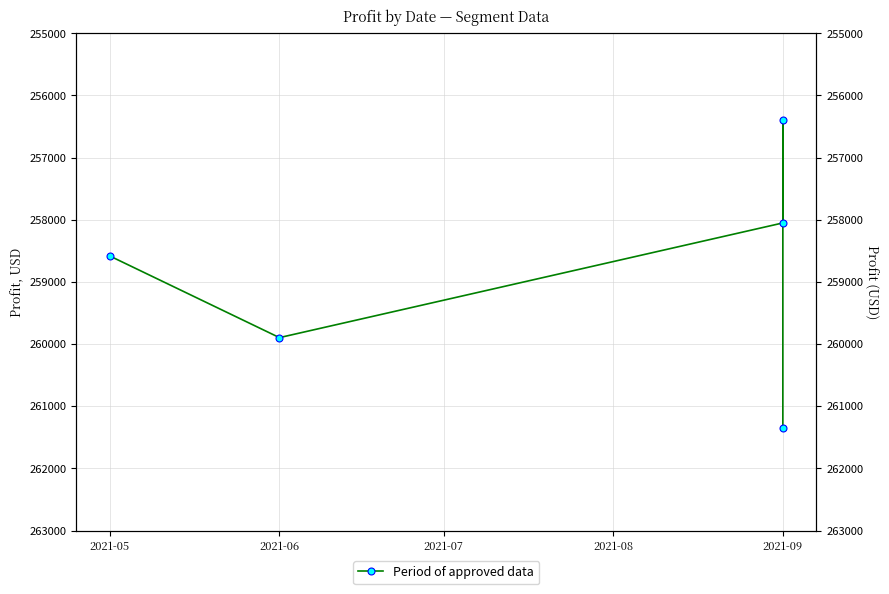

Rank the categories by value from highest to lowest.

2021-09, 2021-06, 2021-05, 2021-09, 2021-09